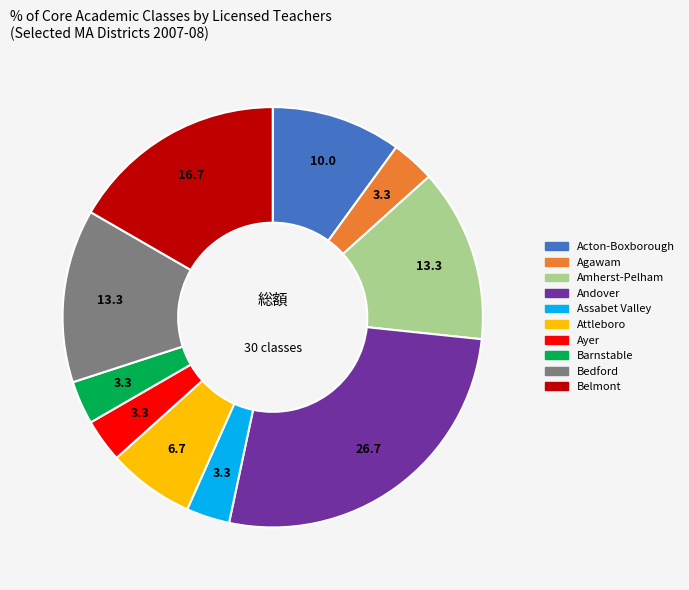

What is the ratio of the value at Amherst-Pelham to the value at Agawam?

4.0